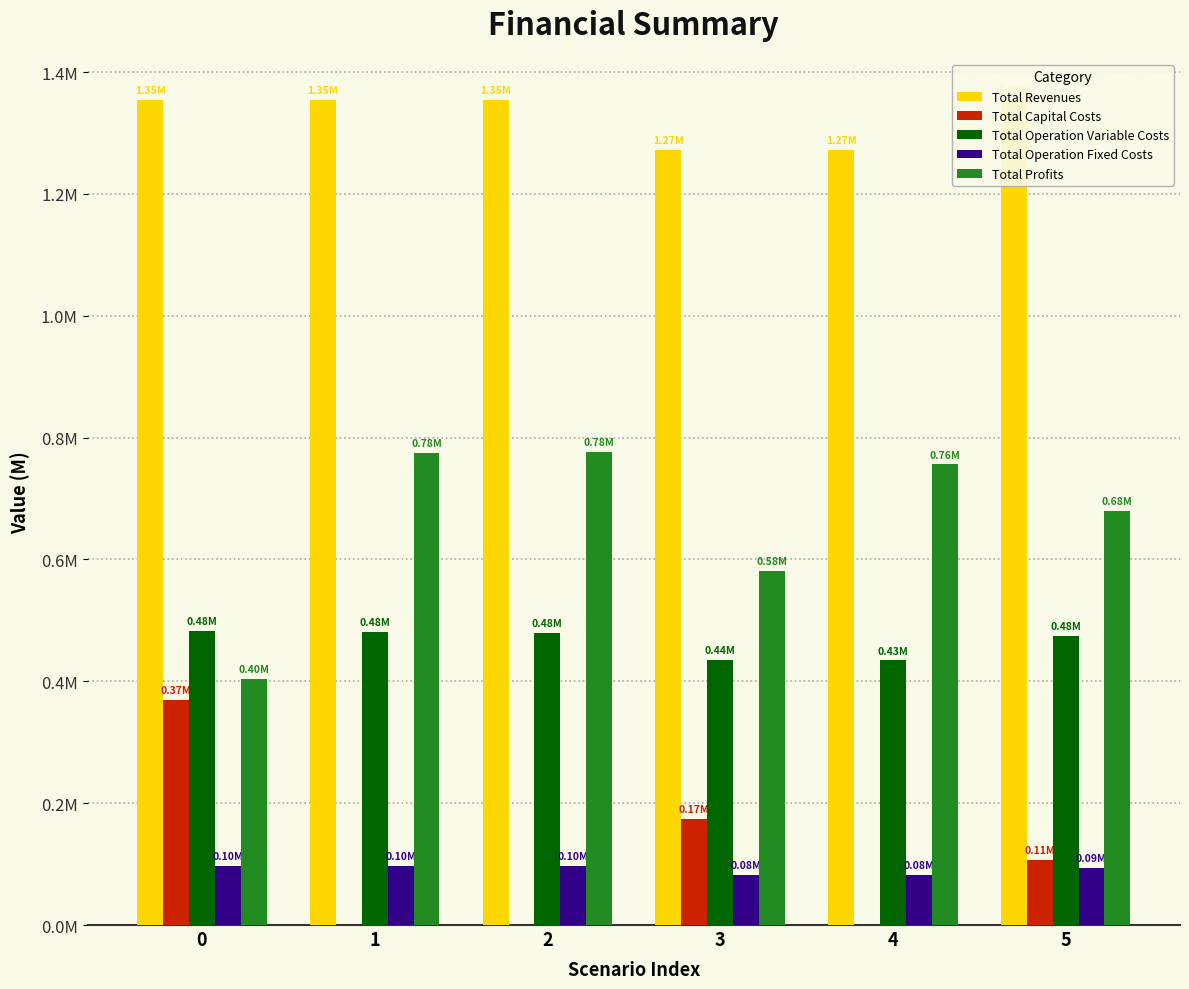

What is the value of the Total Revenues bar at the 6th from the left?

1353830.3